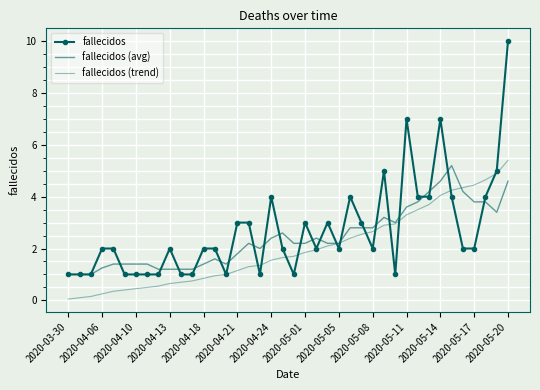

List the series in order of their peak value, highest first.

fallecidos, fallecidos (trend), fallecidos (avg)